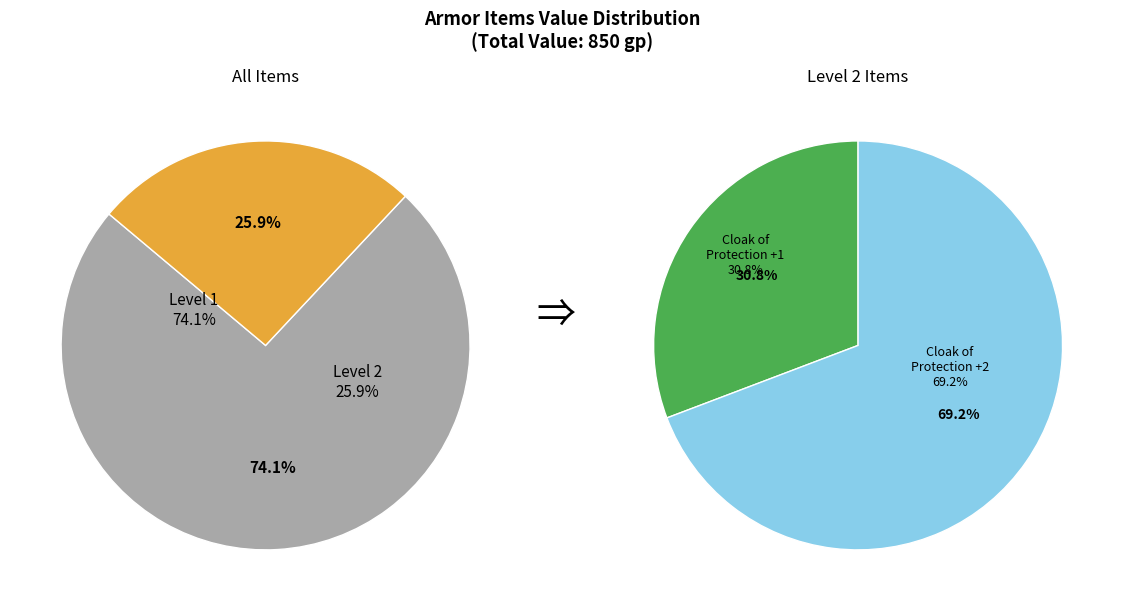

Is it true that Chain Mail Bar Armor is 35% of the pie?

False